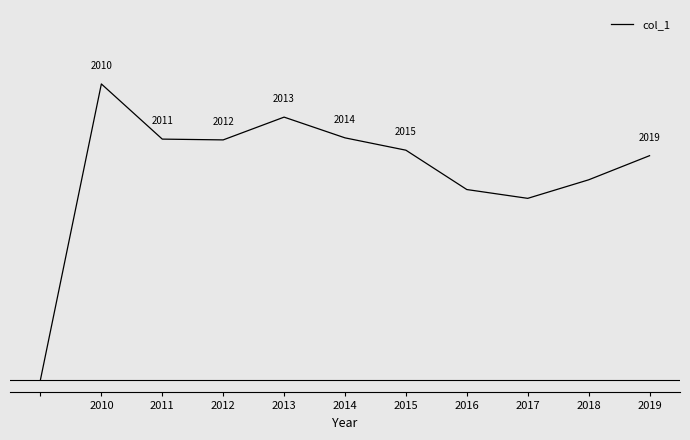

Is this an area chart (filled region under the line)?

No